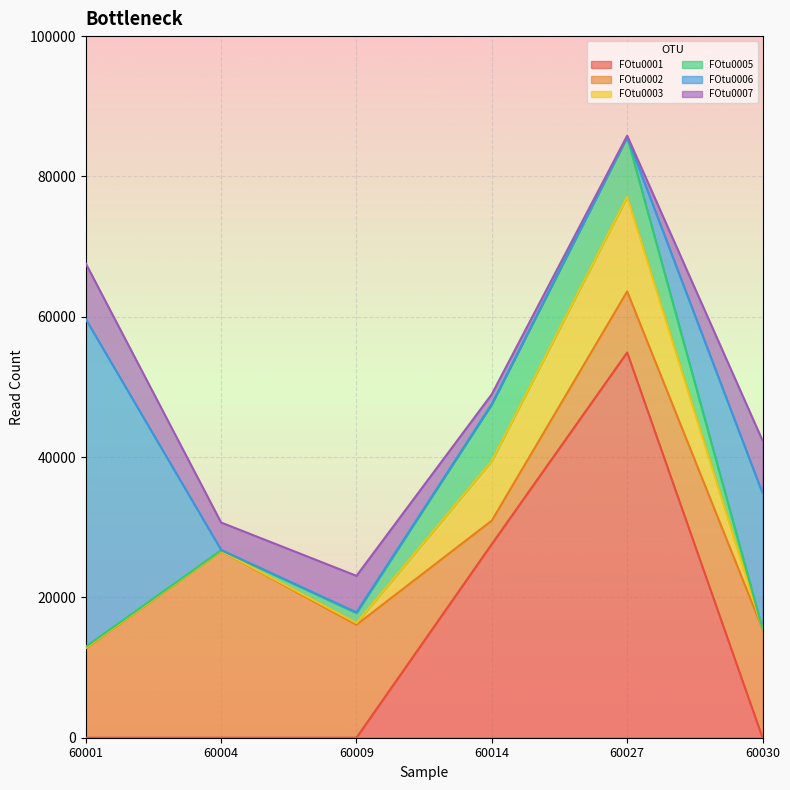

What is the highest value of the FOtu0007 series?

7932